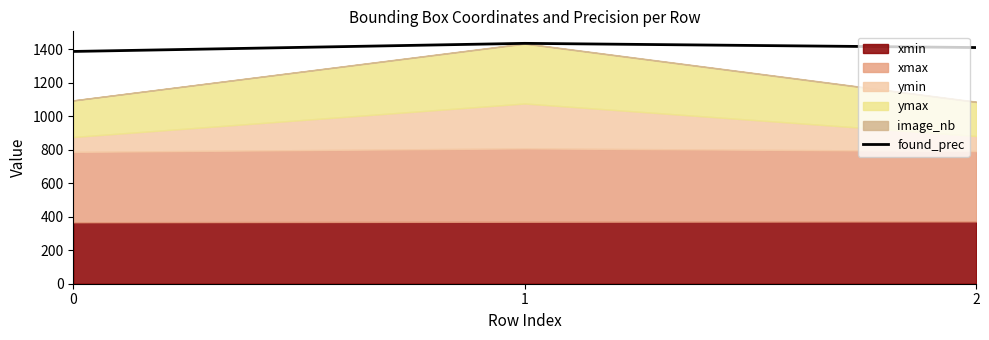

What value does the data have at 2?

1410.0